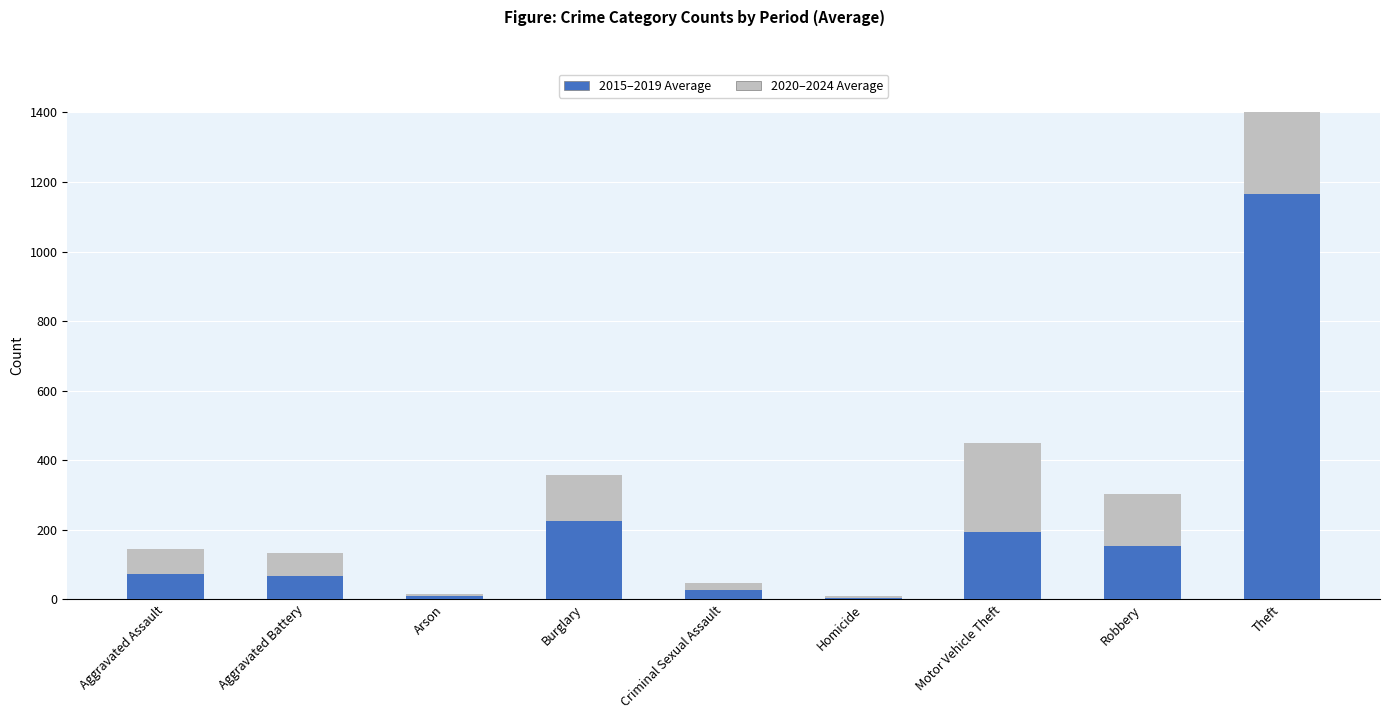

What value does the 2015–2019 Average series have at Aggravated Assault?

72.0